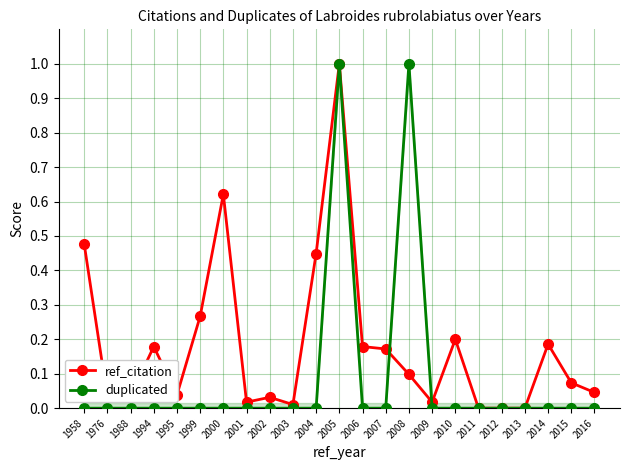

Which series has the largest range (max minus min)?

ref_citation